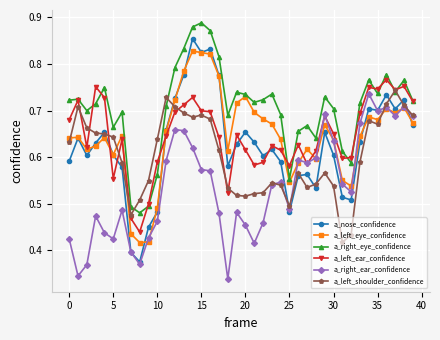

At how many categories does at least one series exceed 0?

40